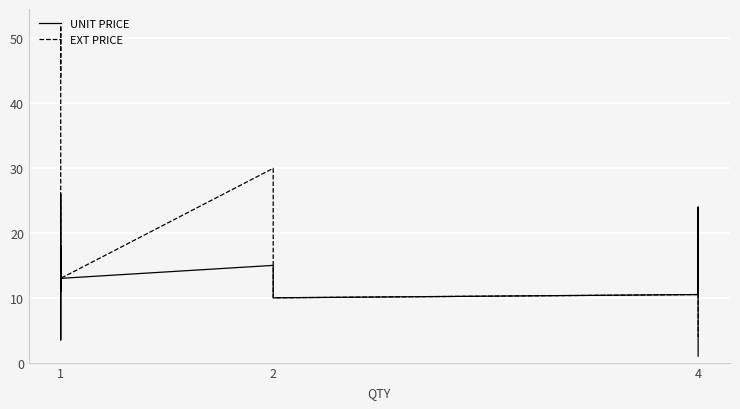

How many lines are shown in the chart?

2